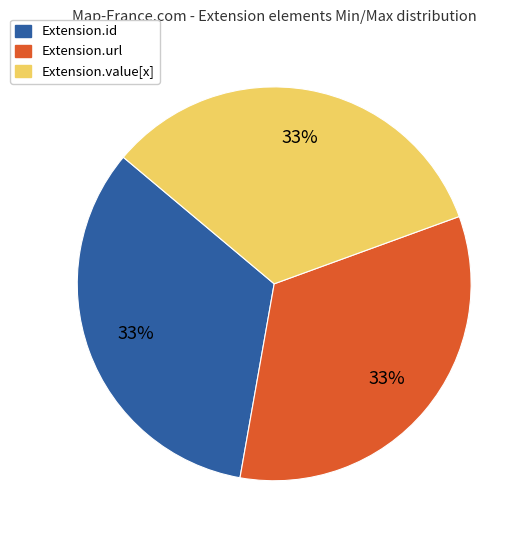

The Extension.value[x] slice represents 43% of the pie. True or false?

False